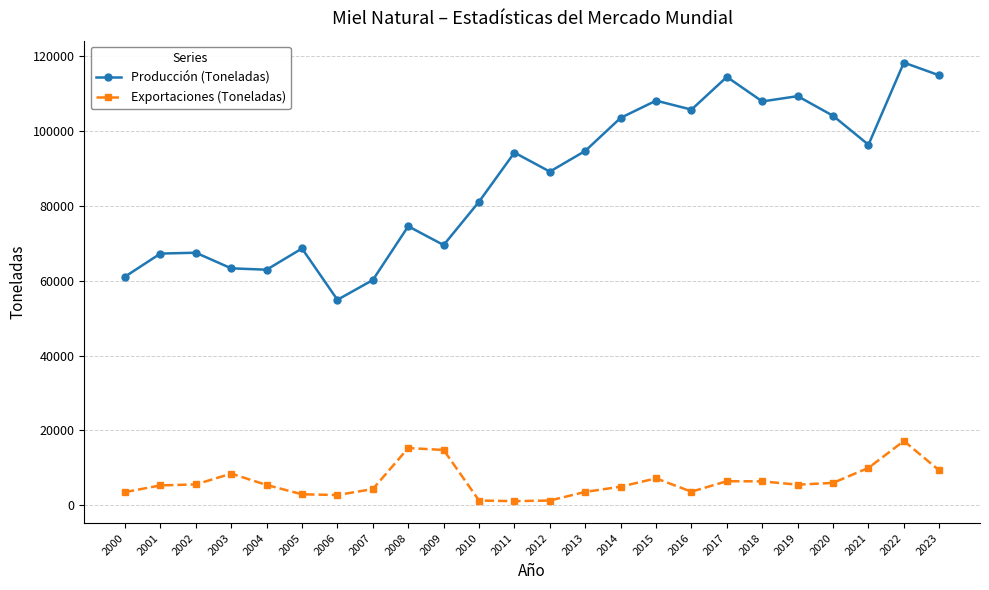

Read the Producción (Toneladas) value at 2014.

103525.0